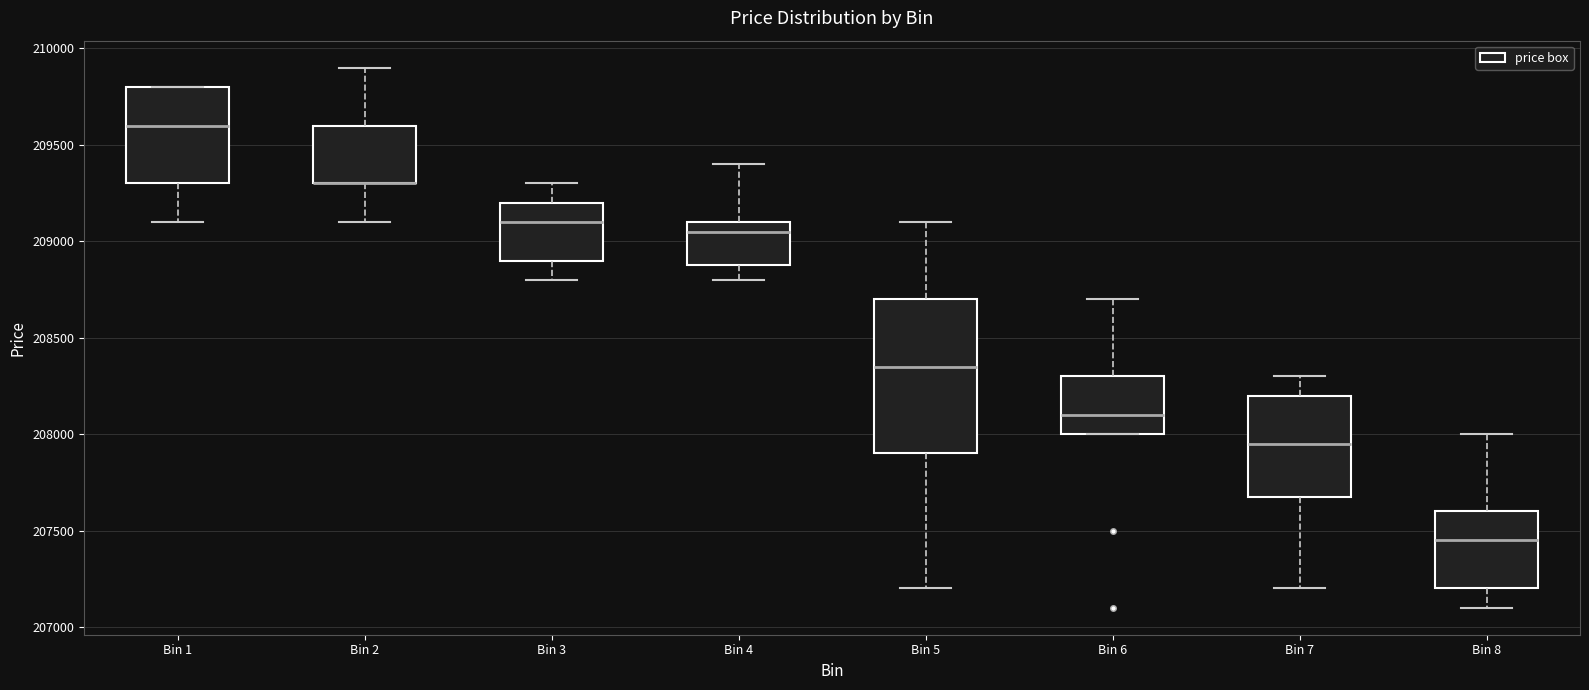

Reading left to right, read every box against the y-axis: the position of its median line, the range the box covers, and the ends of its whiskers. The values are not printed on the chart, so give them approximately, as read against the axis.

Bin 1: median 209600, box 209300 to 209800, whiskers 209100 to 209800
Bin 2: median 209300 (drawn on the box's lower edge), box 209300 to 209600, whiskers 209100 to 209900
Bin 3: median 209100, box 208900 to 209200, whiskers 208800 to 209300
Bin 4: median 209050, box 208900 to 209100, whiskers 208800 to 209400
Bin 5: median 208350, box 207900 to 208700, whiskers 207200 to 209100
Bin 6: median 208100, box 208000 to 208300, whiskers 208000 to 208700
Bin 7: median 207950, box 207700 to 208200, whiskers 207200 to 208300
Bin 8: median 207450, box 207200 to 207600, whiskers 207100 to 208000